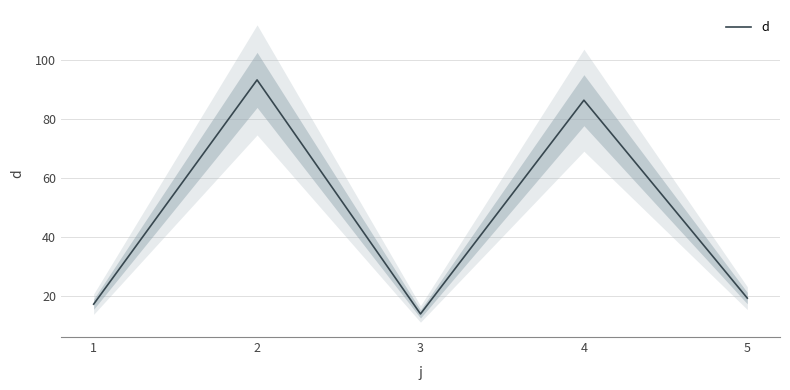

Approximately how many times larger is the value at 4 compared to 5?

4.5